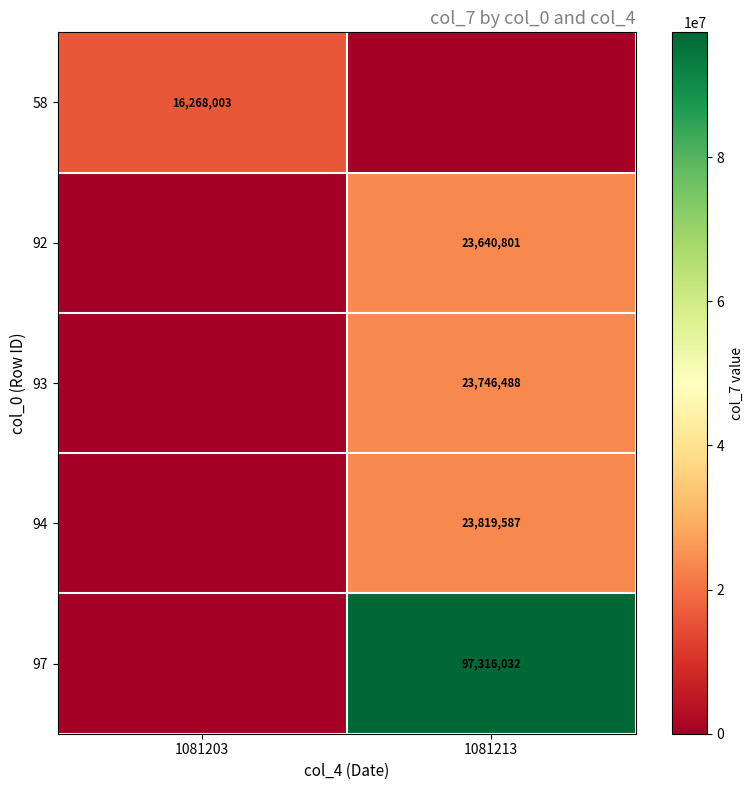

True or false: 94 has a value of 23819587 at 1081213.

True